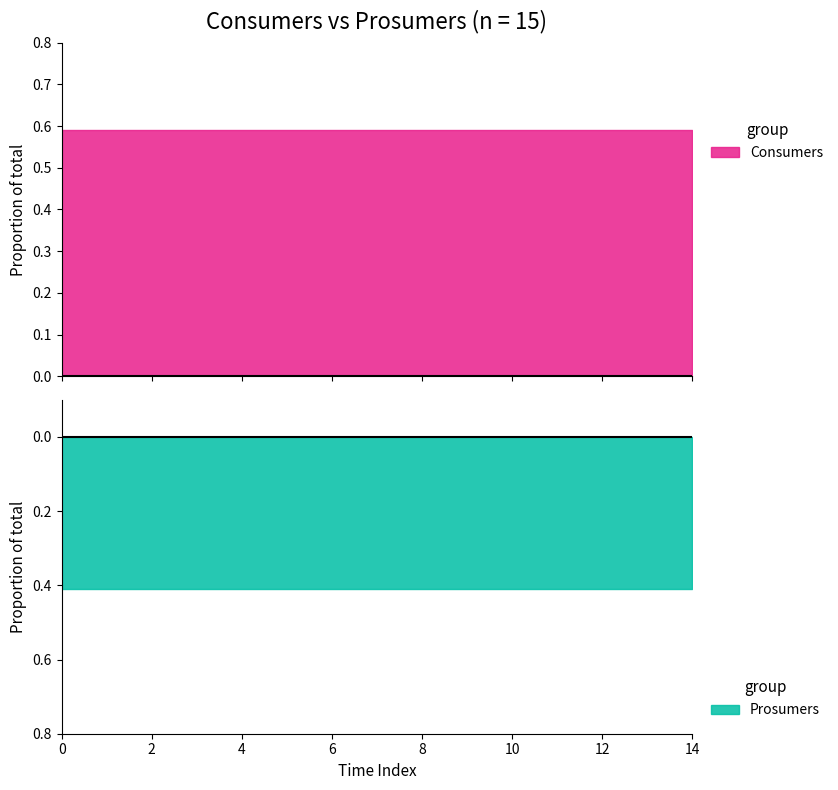

True or false: Consumers and Prosumers intersect in this chart.

False